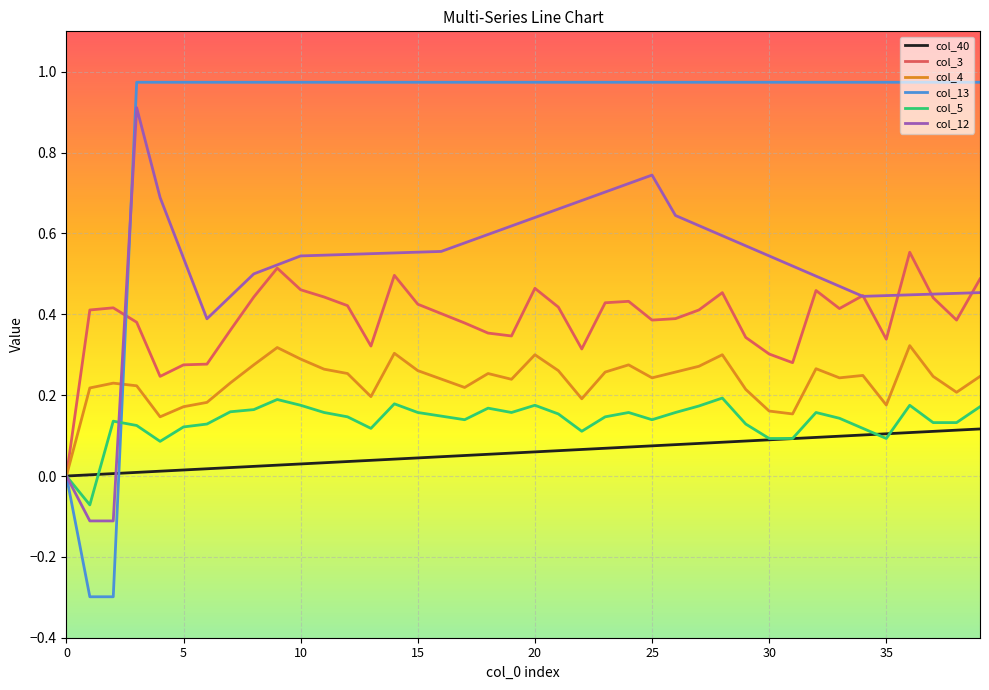

Which series has the widest spread of values?

col_13